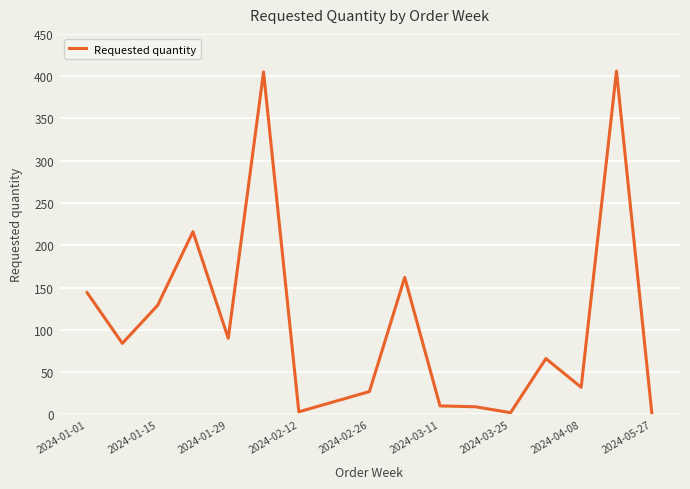

Is this an area chart (filled region under the line)?

No